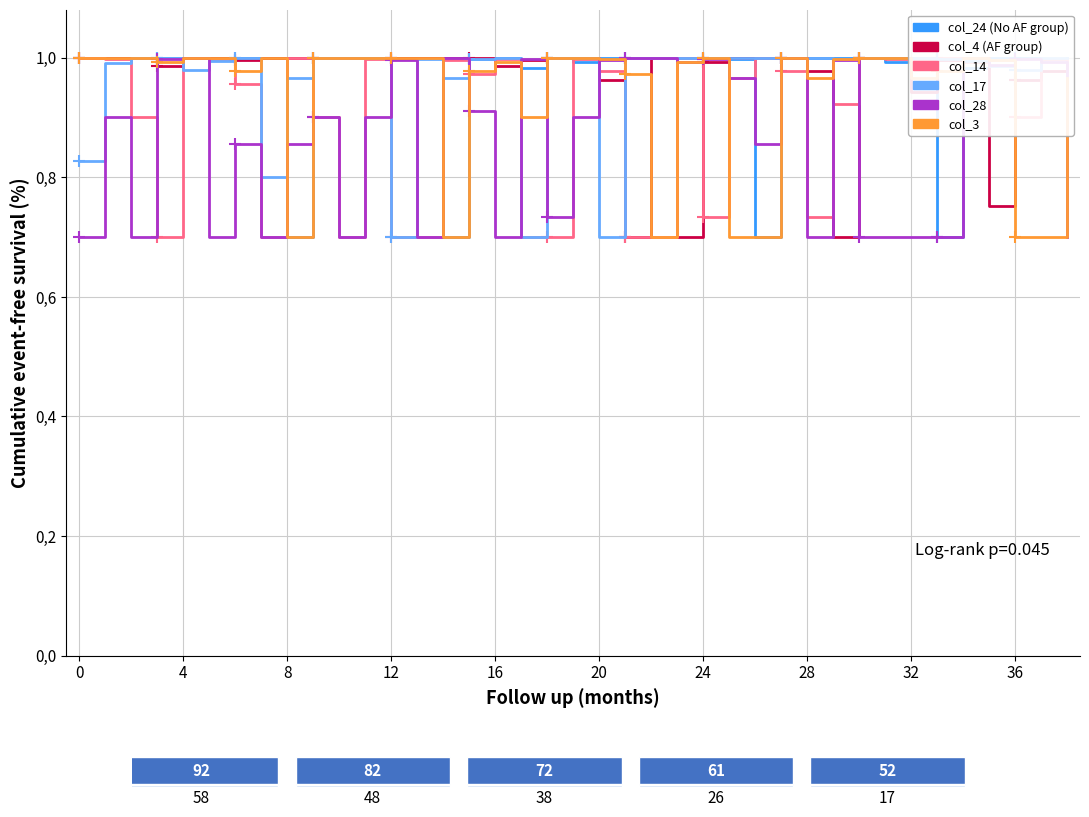

The value of col_14 at 17 is 0.3. True or false?

False